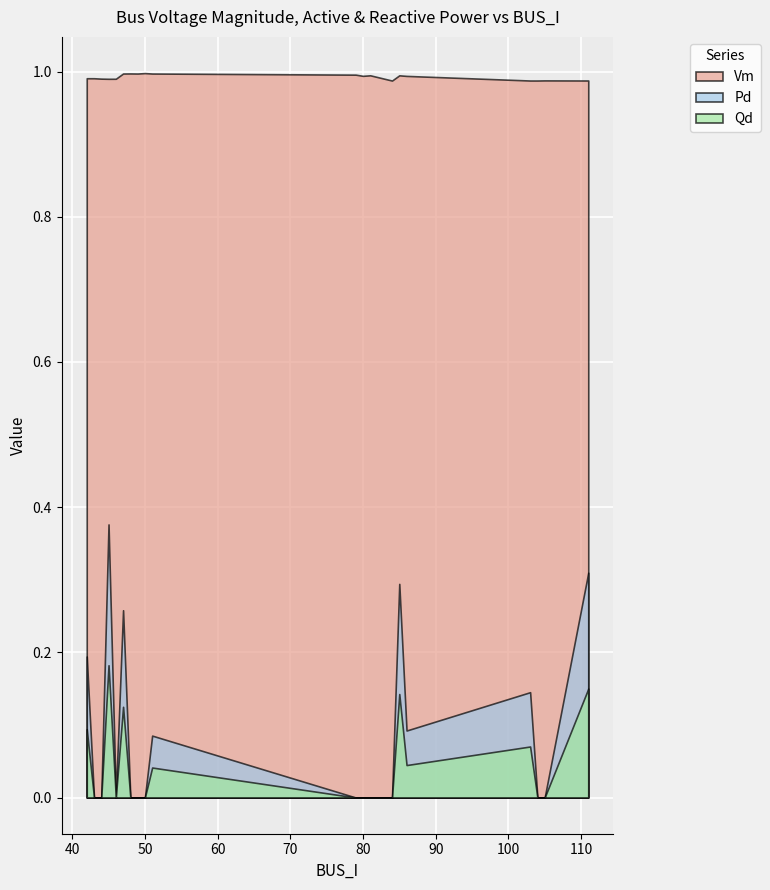

What is the value of the Vm point at the 20th from the left?

1.0